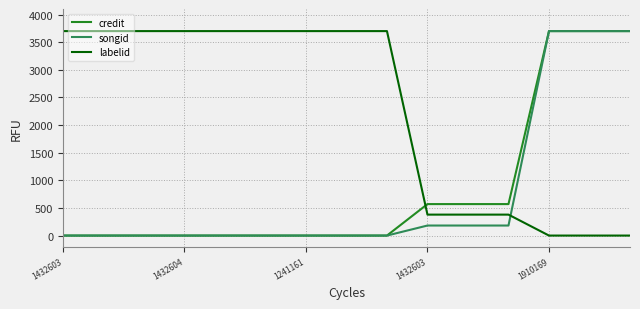

How many times do songid and labelid cross each other?

1